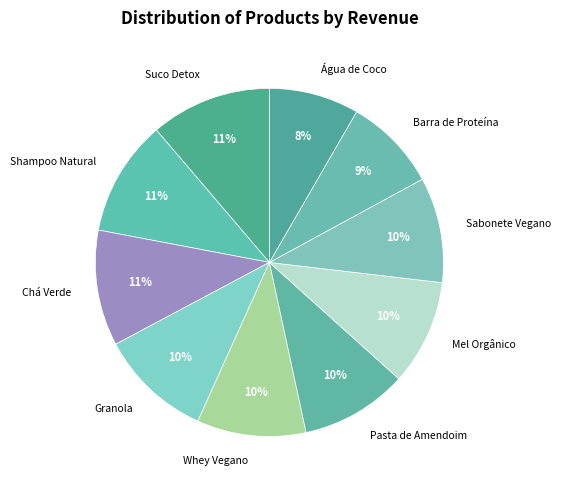

True or false: Suco Detox accounts for 4% of the total.

False